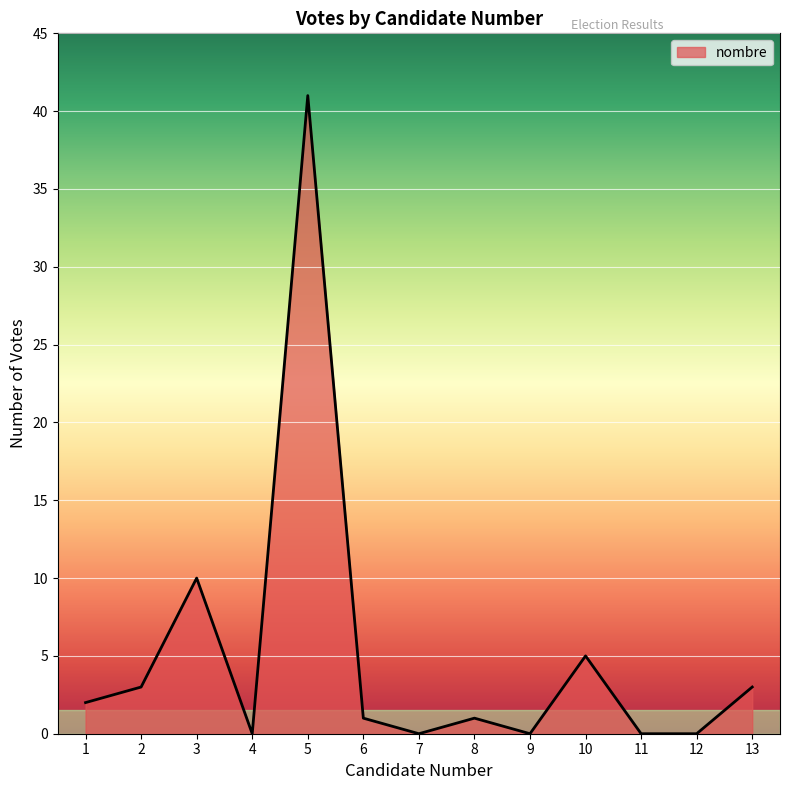

What is the difference between the maximum and minimum values?

41